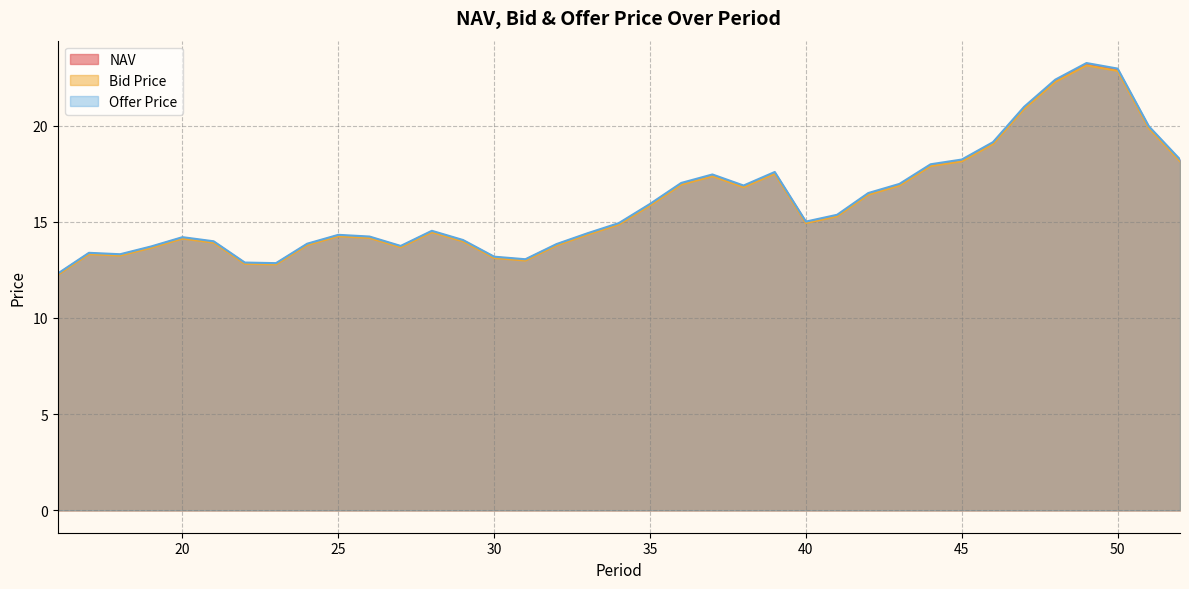

True or false: NAV has more than 1 interior local peaks.

True